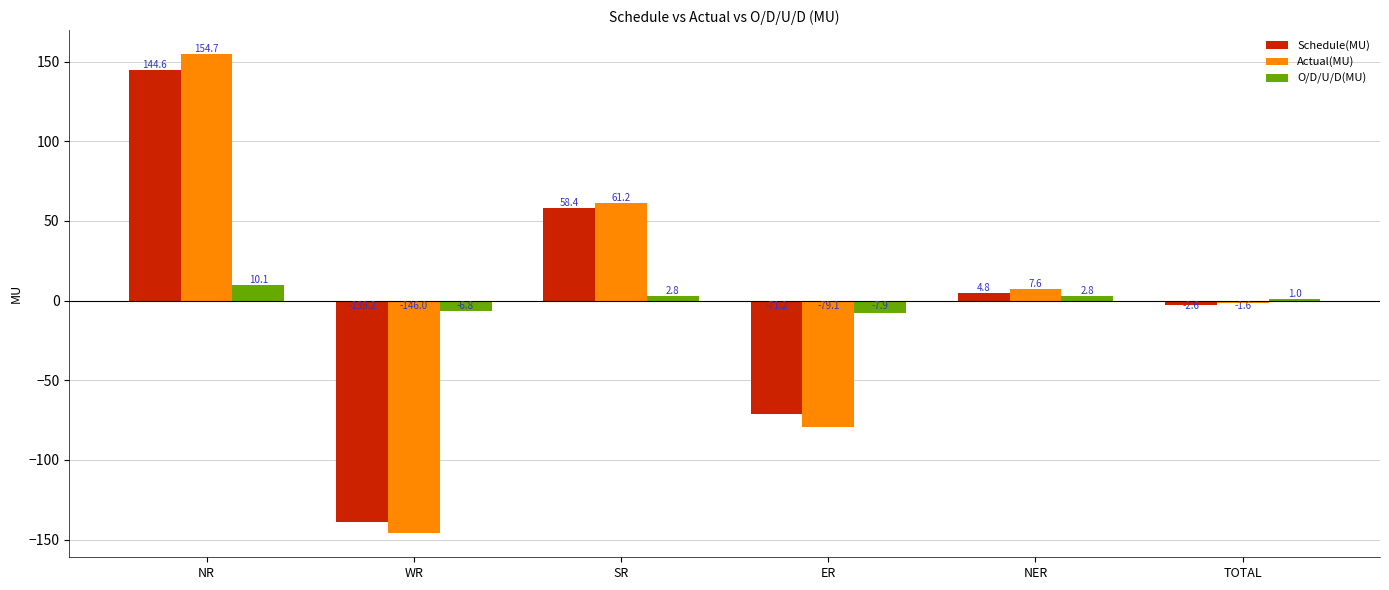

How many data points in O/D/U/D(MU) are above 2?

3